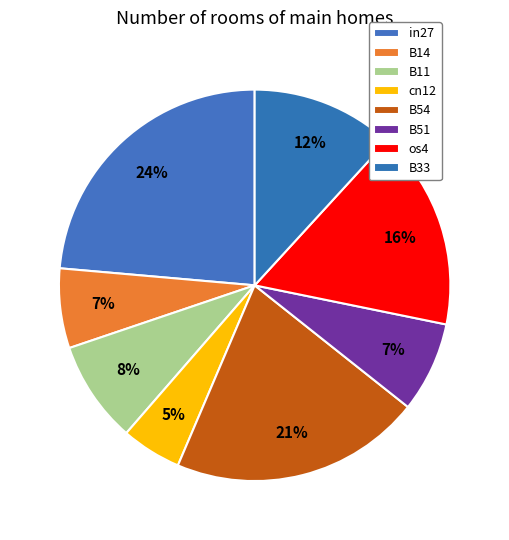

What is the change in value from in27 to os4?

-0.1